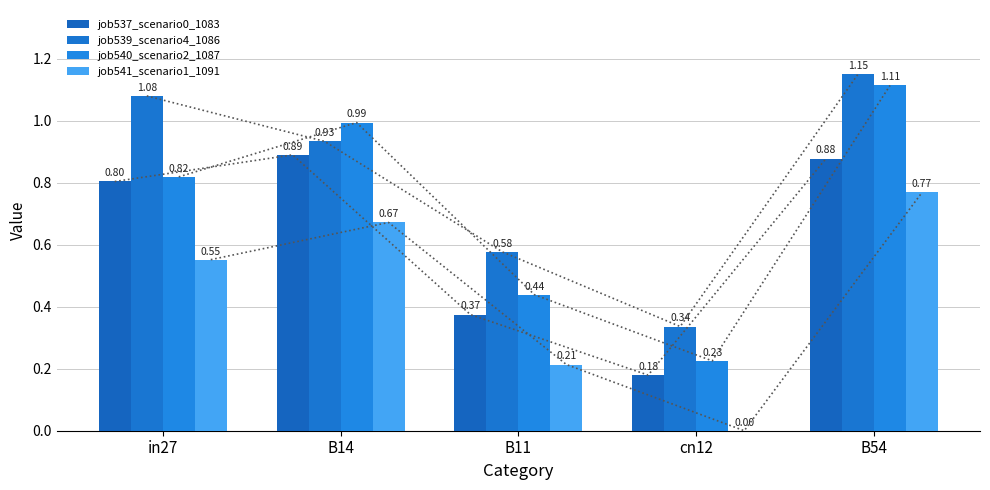

The job541_scenario1_1091 series shows 0.0 at cn12. True or false?

True